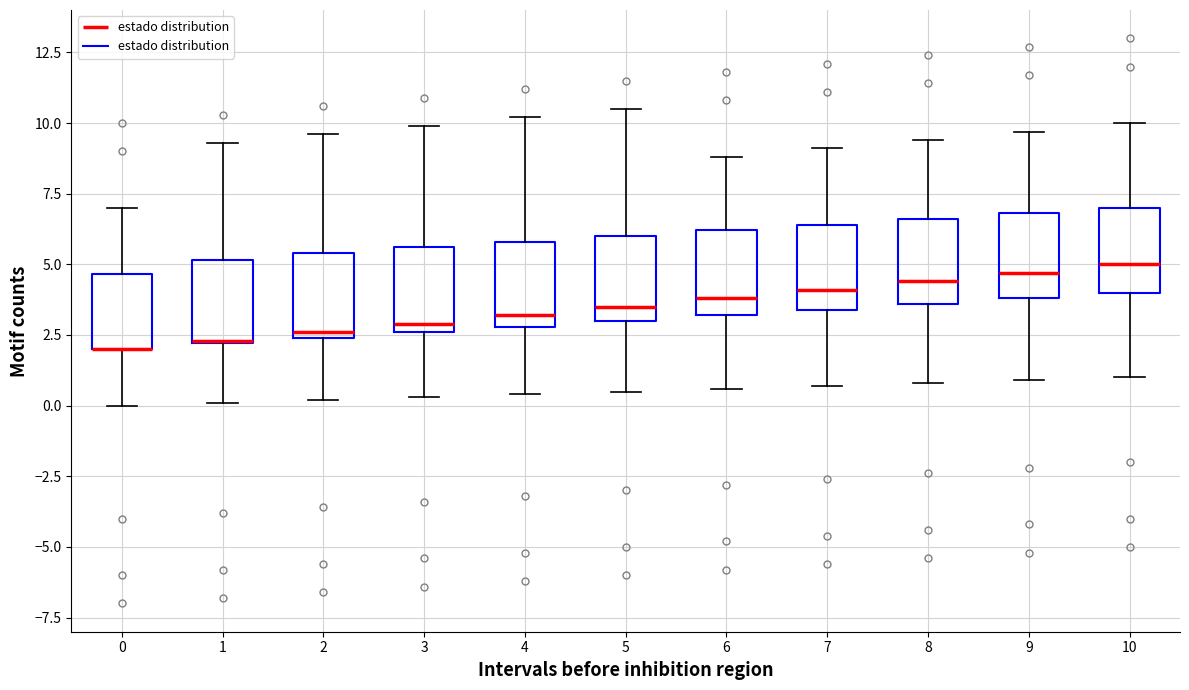

Where is the upper edge of the box at x = 4 on the y-axis? The values are not printed on the chart, so give them approximately, as read against the axis.

6.0